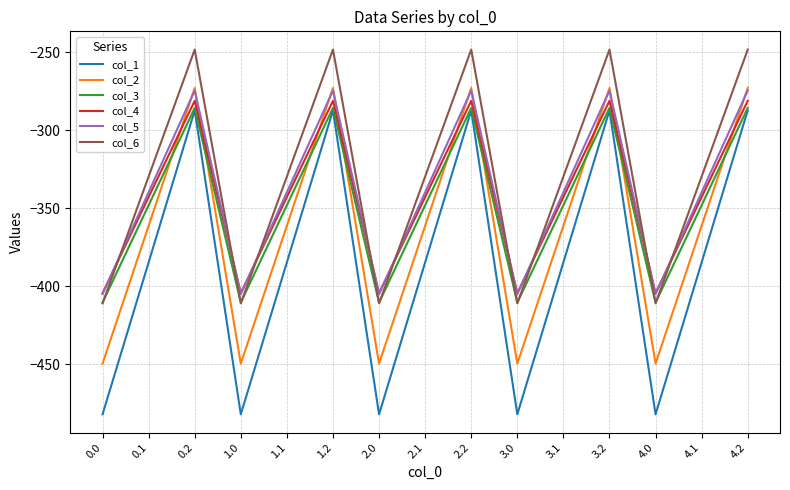

What position from the left is 0.2?

3